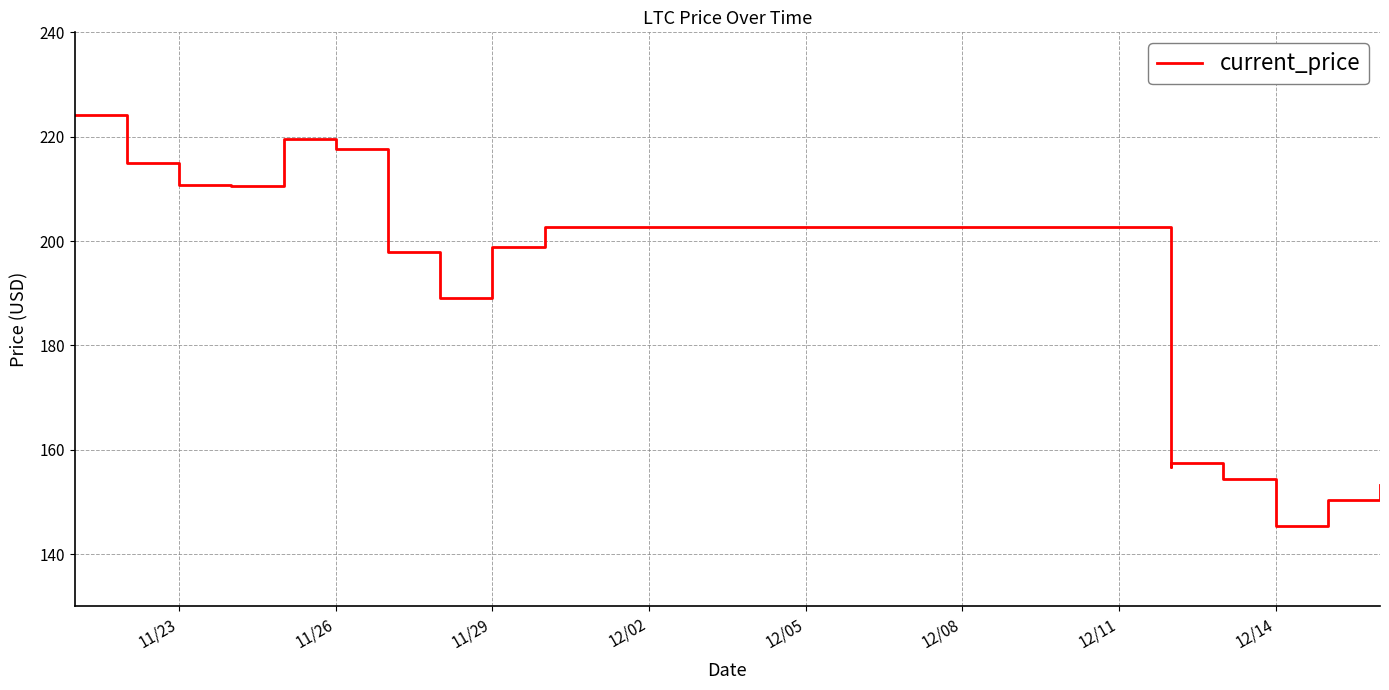

How many values exceed 198?

8